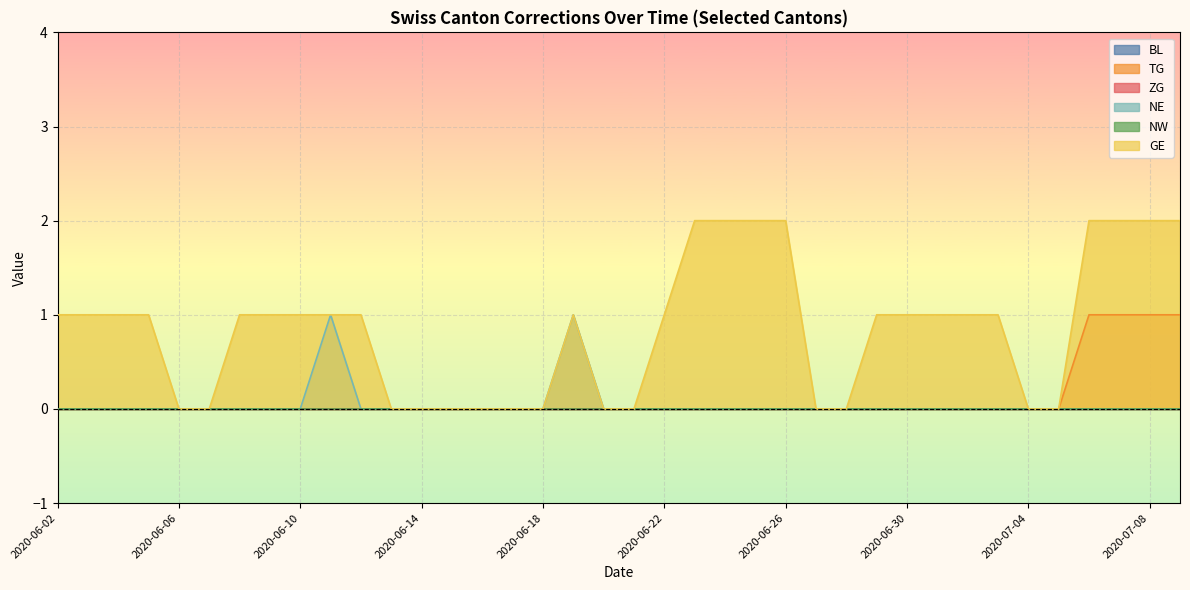

True or false: NE and NW cross at least once.

False